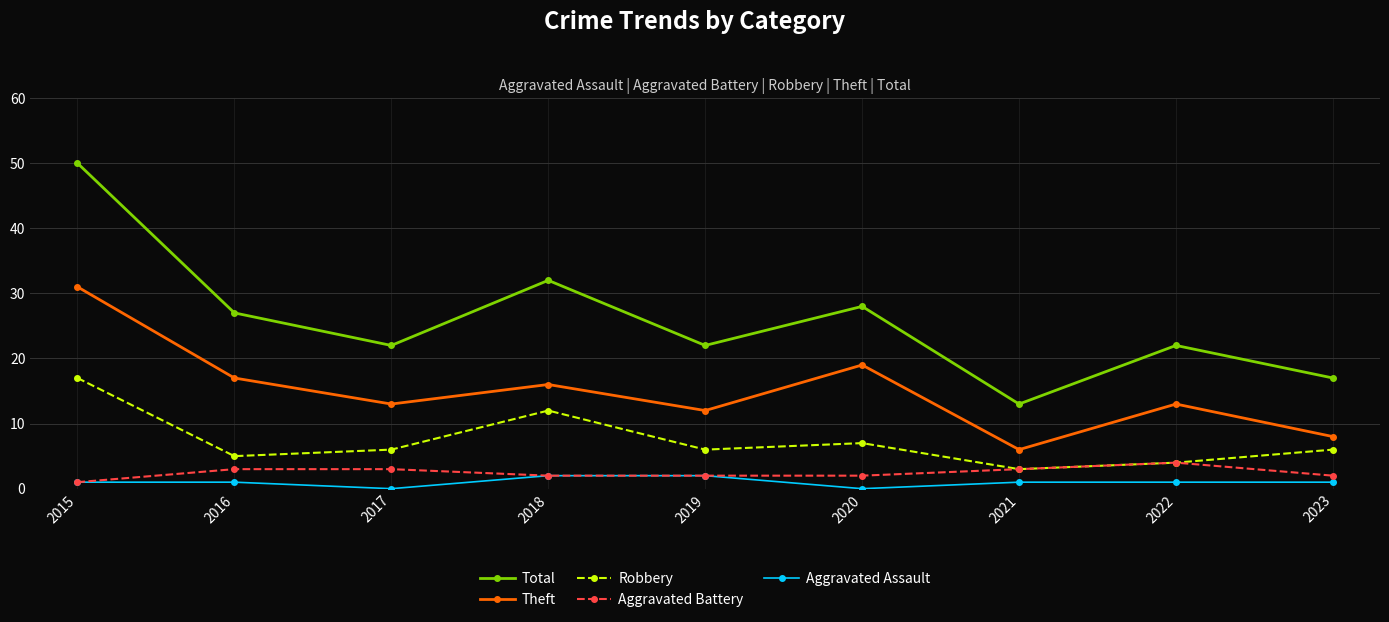

What is the value of the Total point at the 6th from the left?

28